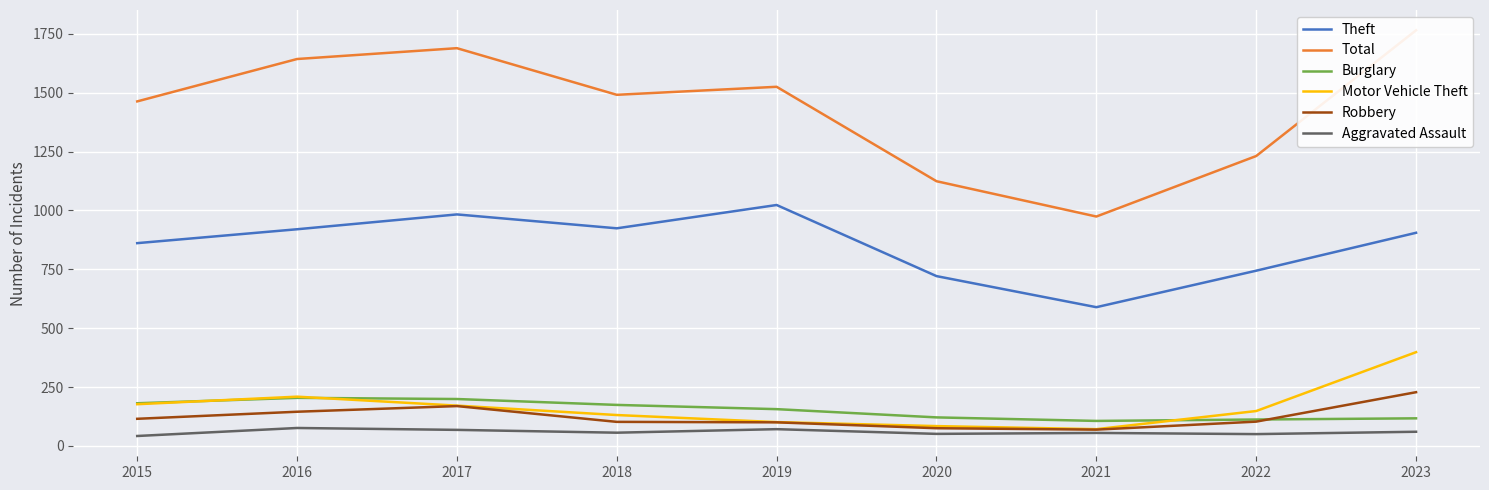

Rank the series at 2021 from lowest to highest value.

Aggravated Assault, Robbery, Motor Vehicle Theft, Burglary, Theft, Total